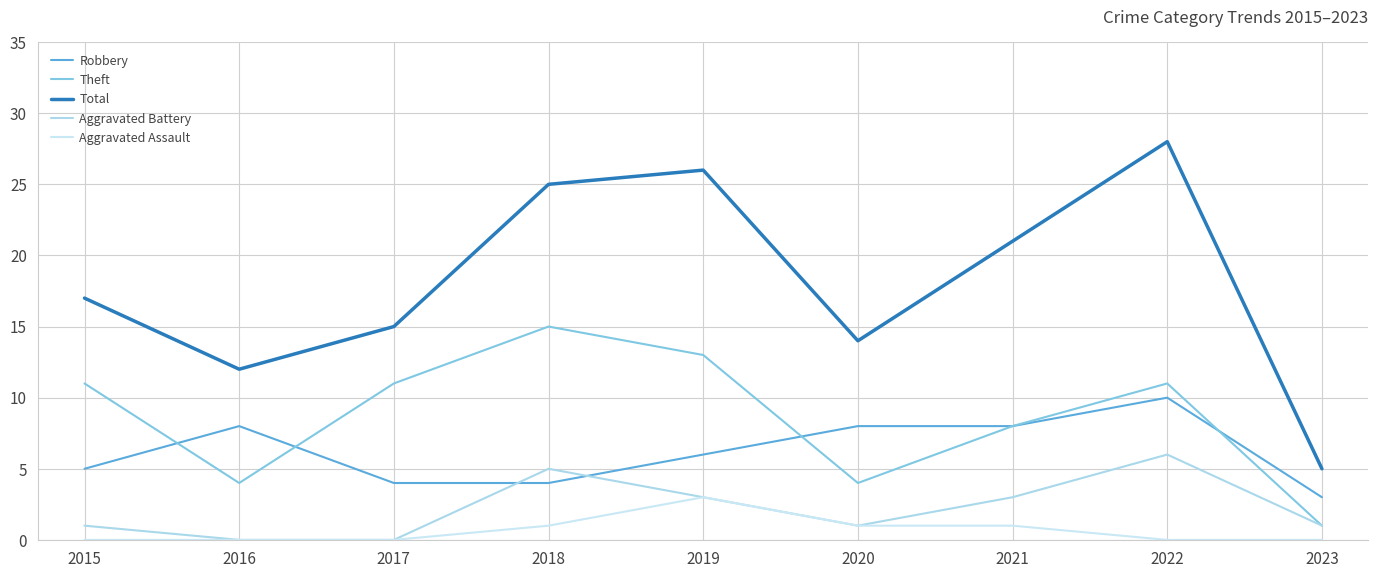

Reading left to right, what are all the values shown in this chart?

Robbery: 2015=5	2016=8	2017=4	2018=4	2019=6	2020=8	2021=8	2022=10	2023=3
Theft: 2015=11	2016=4	2017=11	2018=15	2019=13	2020=4	2021=8	2022=11	2023=1
Total: 2015=17	2016=12	2017=15	2018=25	2019=26	2020=14	2021=21	2022=28	2023=5
Aggravated Battery: 2015=1	2016=0	2017=0	2018=5	2019=3	2020=1	2021=3	2022=6	2023=1
Aggravated Assault: 2015=0	2016=0	2017=0	2018=1	2019=3	2020=1	2021=1	2022=0	2023=0